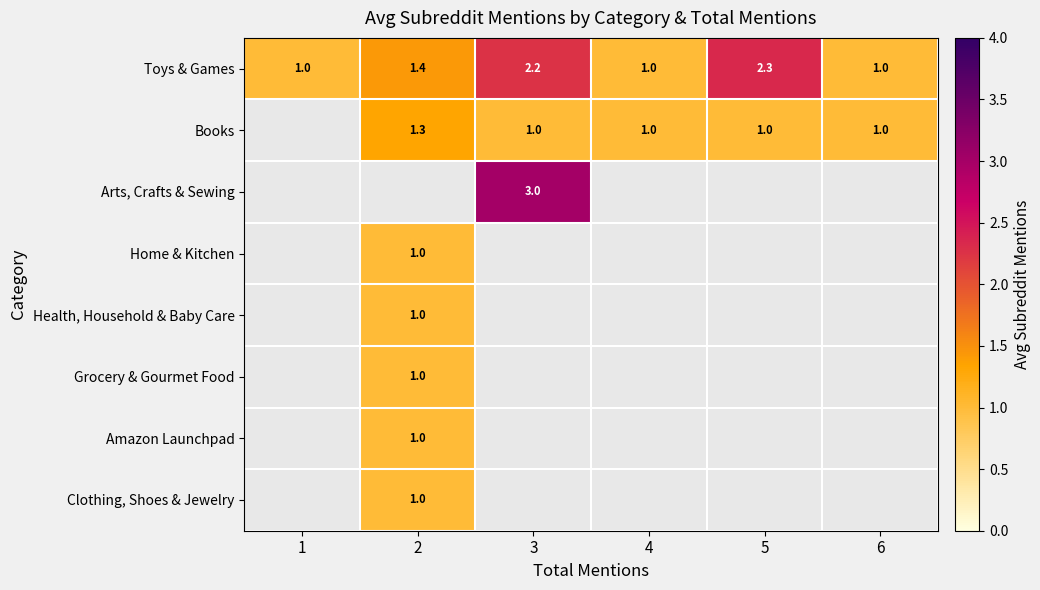

Between 4 and 3, which is larger?

3